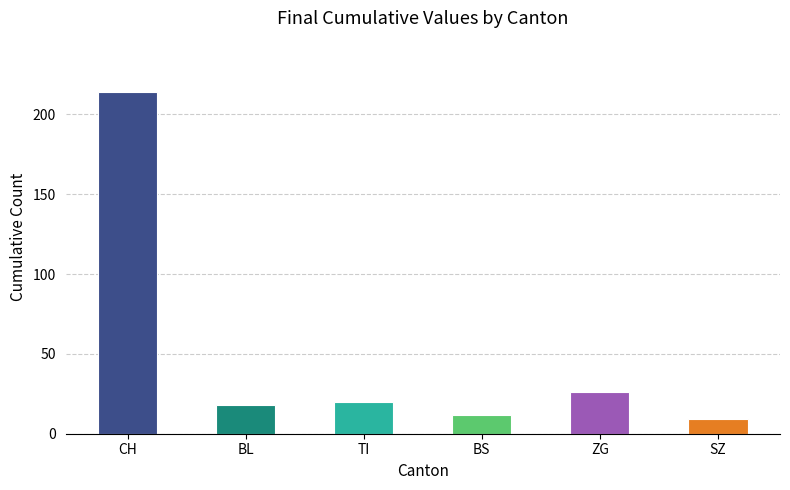

Does the chart contain stacked bars?

No